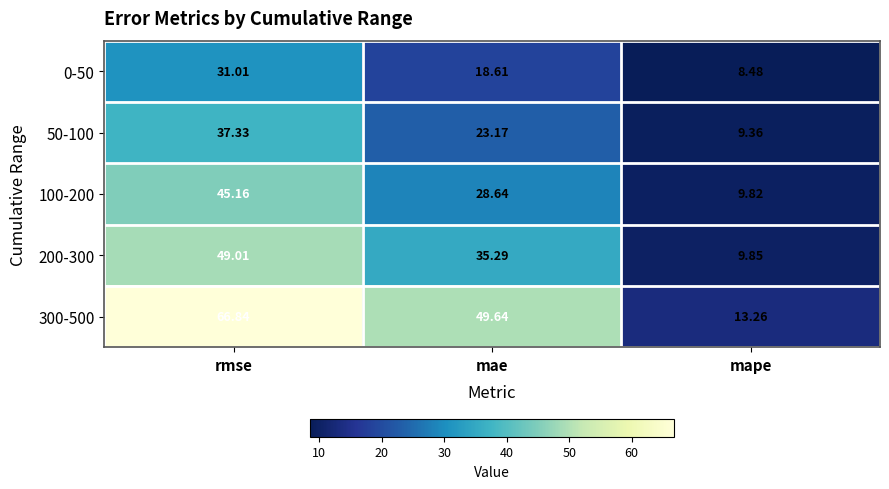

Which series has the widest spread of values?

300-500